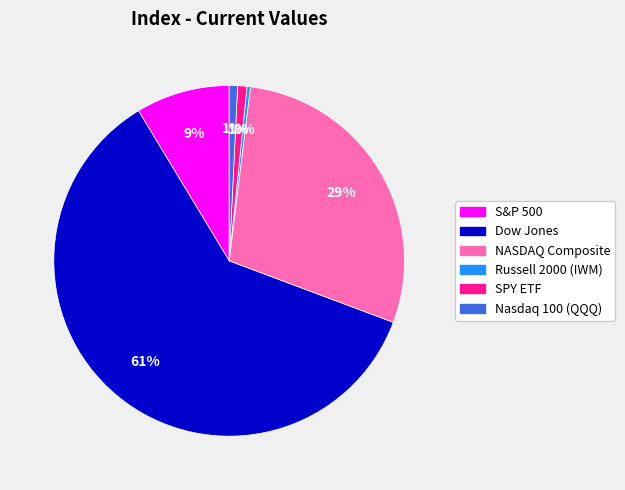

To the nearest percent, what is the combined percentage of NASDAQ Composite and Dow Jones?

89%